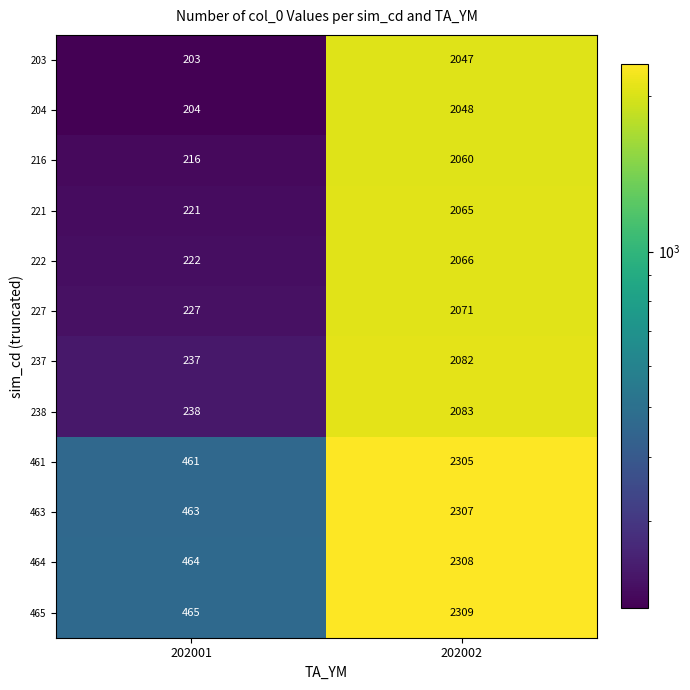

What is the approximate value of 237 at 202002?

2082